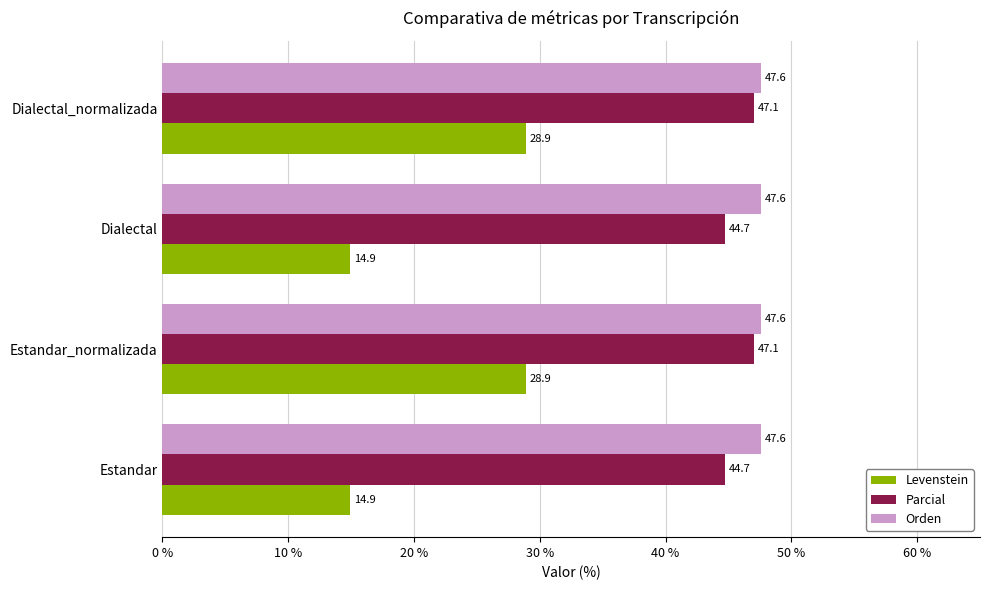

Rank the series by their maximum value, from highest to lowest.

Orden, Parcial, Levenstein